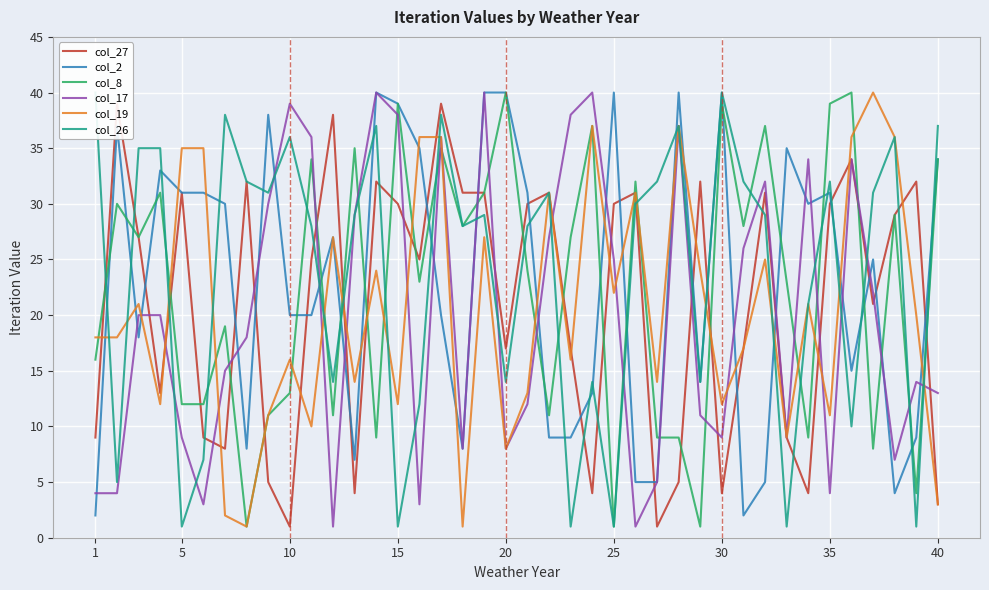

The value of col_2 at 40 is 34. True or false?

True